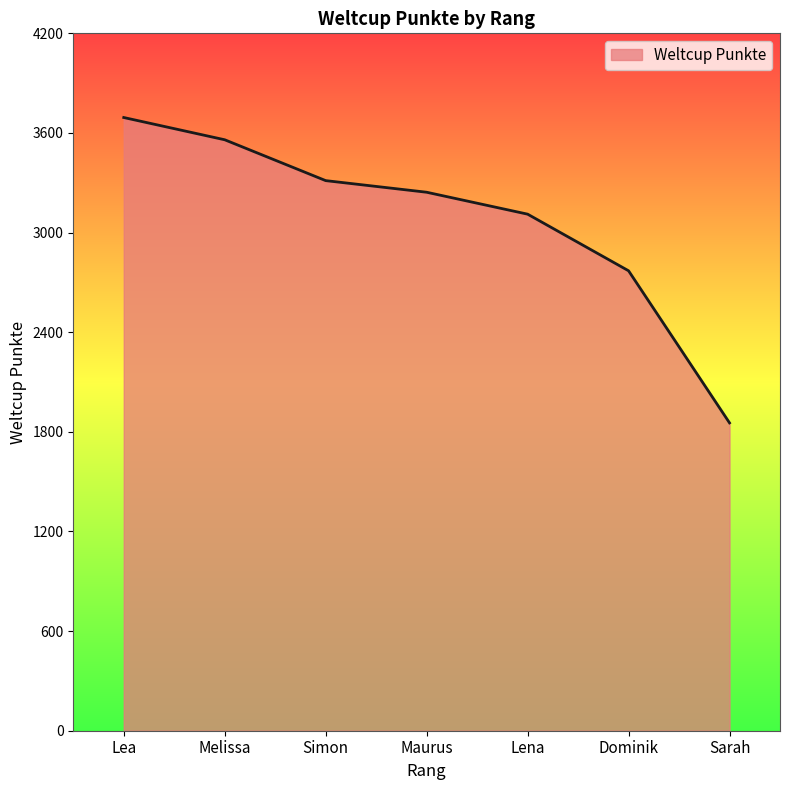

True or false: the data shows 5202 at Maurus.

False